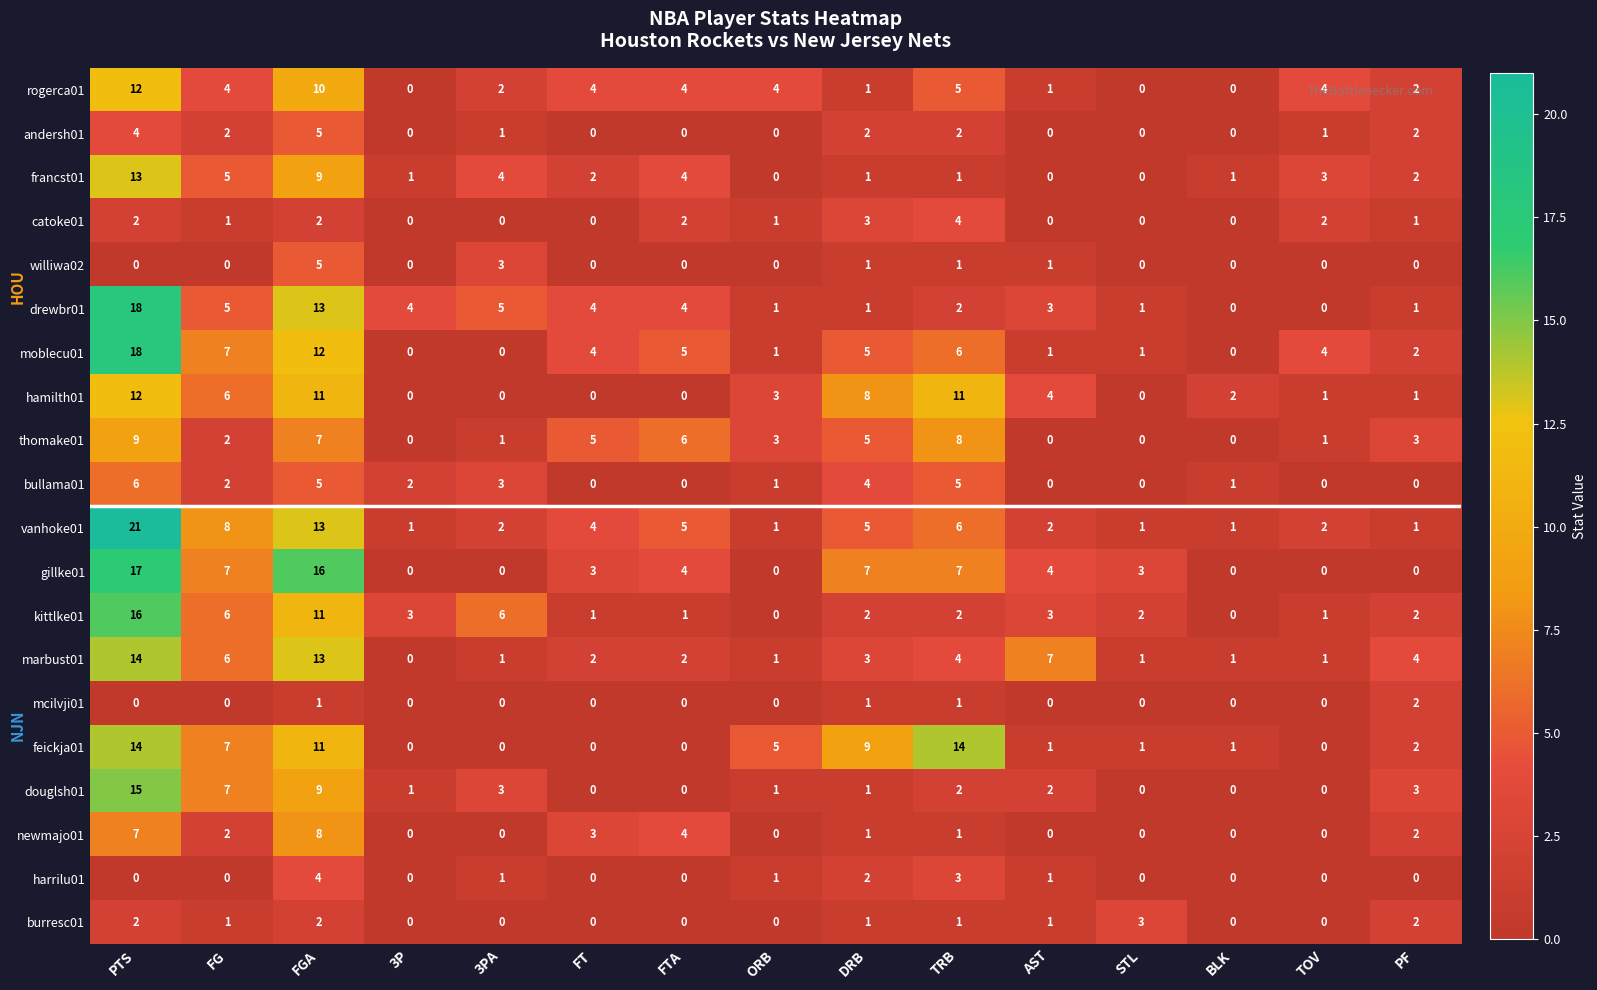

At which label does kittlke01 reach its peak?

PTS